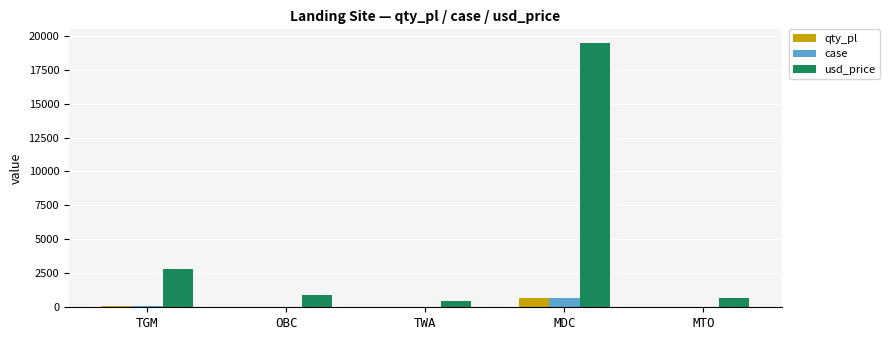

Which series changed the most between TGM and MTO?

usd_price